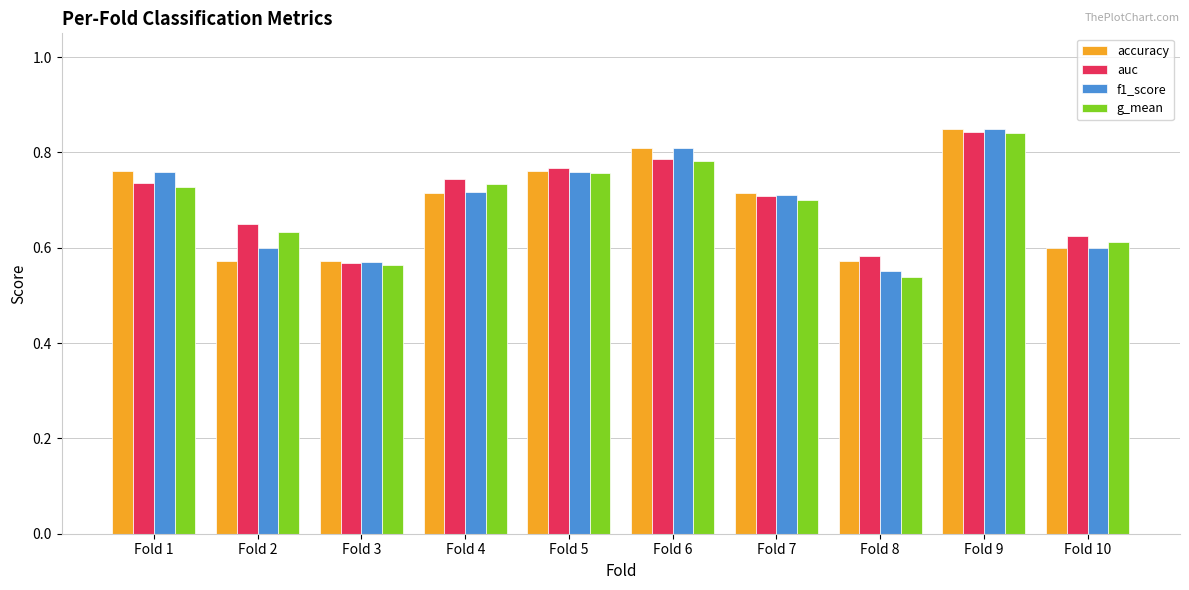

What is the difference between the accuracy values at Fold 5 and Fold 8?

0.2